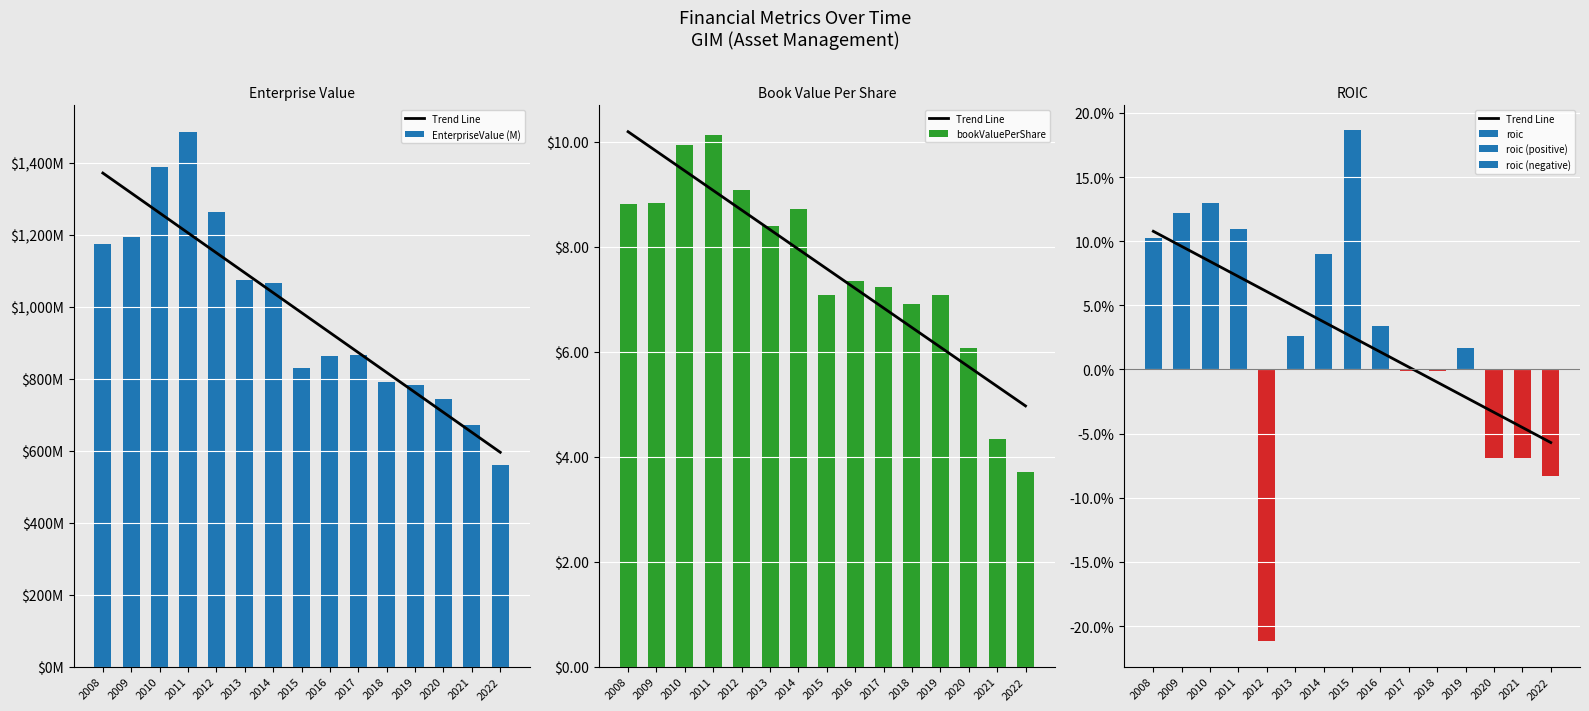

Rank the series at 2022 from lowest to highest value.

roic, Trend Line, bookValuePerShare, EnterpriseValue (M)